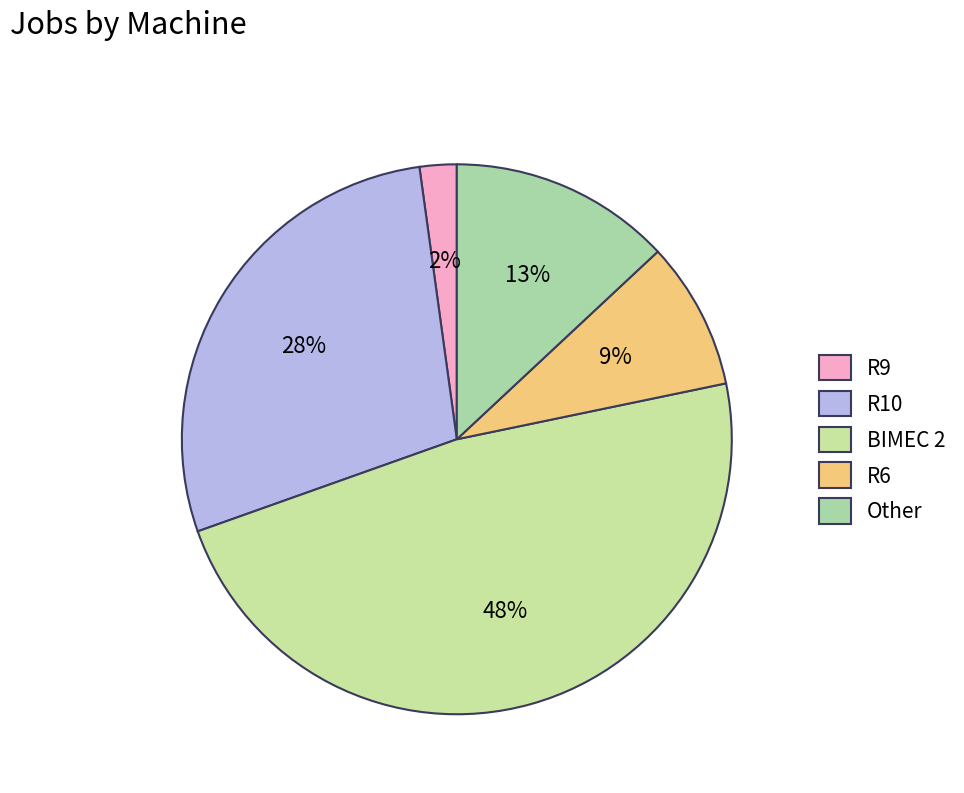

What is the largest slice in the pie chart?

BIMEC 2